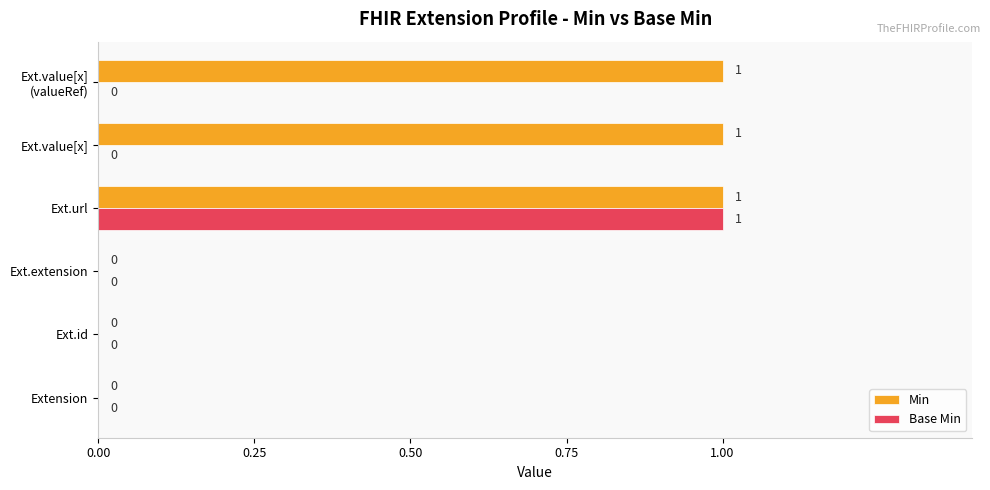

True or false: Min has a value of 1 at Ext.value[x].

True